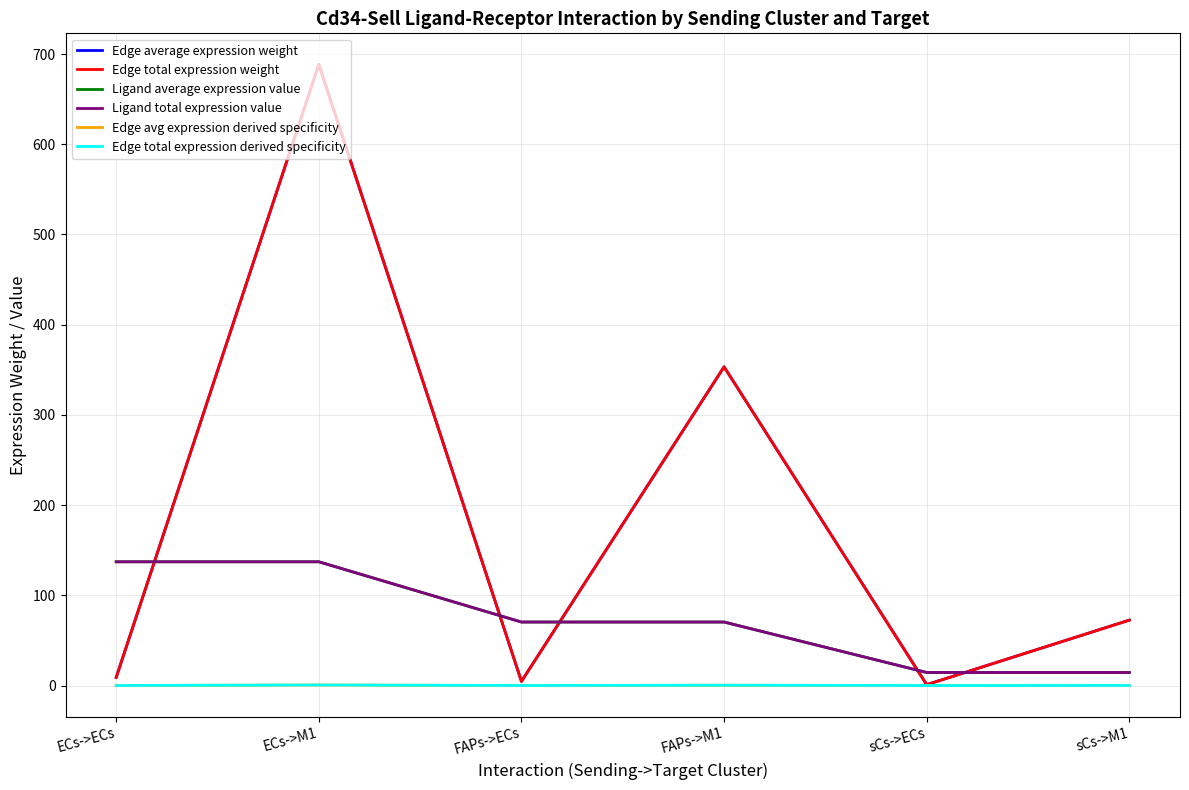

Between FAPs->M1 and sCs->M1, which series saw the biggest shift?

Edge average expression weight